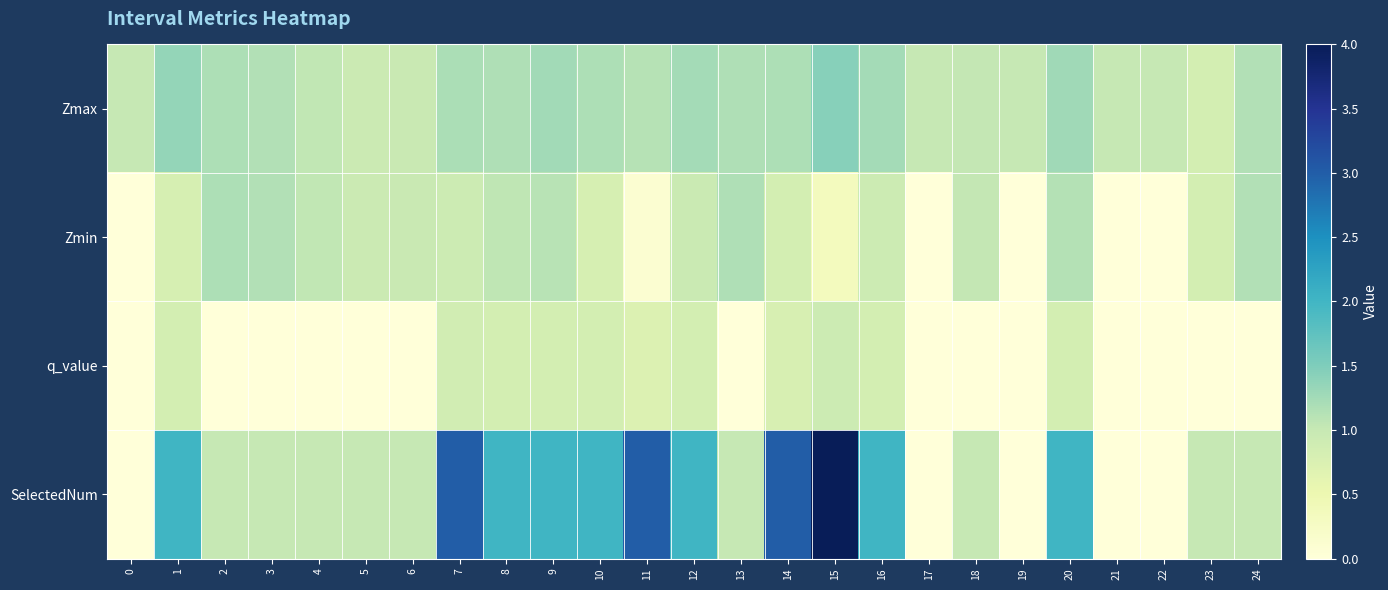

Reading left to right, what are all the values shown in this chart?

Zmax: 0=1.0	1=1.3	2=1.2	3=1.1	4=1.0	5=0.9	6=1.0	7=1.2	8=1.2	9=1.3	10=1.2	11=1.1	12=1.2	13=1.2	14=1.2	15=1.4	16=1.2	17=1.0	18=1.0	19=1.0	20=1.3	21=1.0	22=1.0	23=0.8	24=1.1
Zmin: 0=0.0	1=0.8	2=1.2	3=1.1	4=1.0	5=0.9	6=1.0	7=0.9	8=1.1	9=1.1	10=0.8	11=0.1	12=1.0	13=1.2	14=0.8	15=0.3	16=0.9	17=0.0	18=1.0	19=0.0	20=1.1	21=0.0	22=0.0	23=0.8	24=1.1
q_value: 0=0.0	1=0.8	2=0.0	3=0.0	4=0.0	5=0.0	6=0.0	7=0.9	8=0.8	9=0.8	10=0.8	11=0.7	12=0.8	13=0.0	14=0.8	15=0.9	16=0.8	17=0.0	18=0.0	19=0.0	20=0.8	21=0.0	22=0.0	23=0.0	24=0.0
SelectedNum: 0=0.0	1=2.0	2=1.0	3=1.0	4=1.0	5=1.0	6=1.0	7=3.0	8=2.0	9=2.0	10=2.0	11=3.0	12=2.0	13=1.0	14=3.0	15=4.0	16=2.0	17=0.0	18=1.0	19=0.0	20=2.0	21=0.0	22=0.0	23=1.0	24=1.0